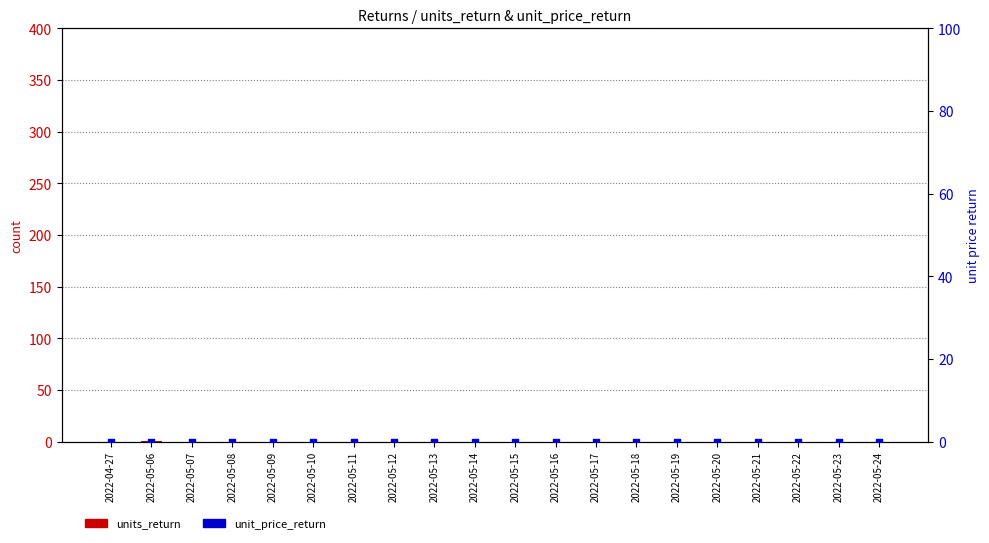

Which series reaches the minimum Y coordinate?

units_return